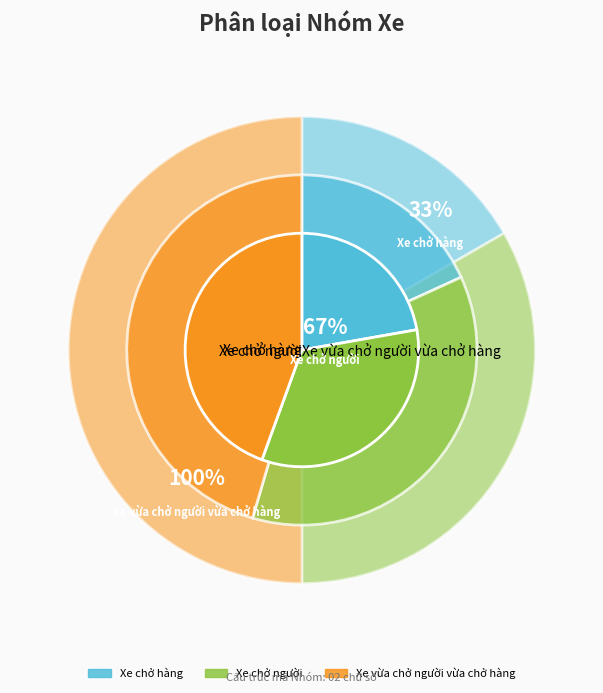

To the nearest percent, what portion does Xe vừa chở người vừa chở hàng represent?

50%